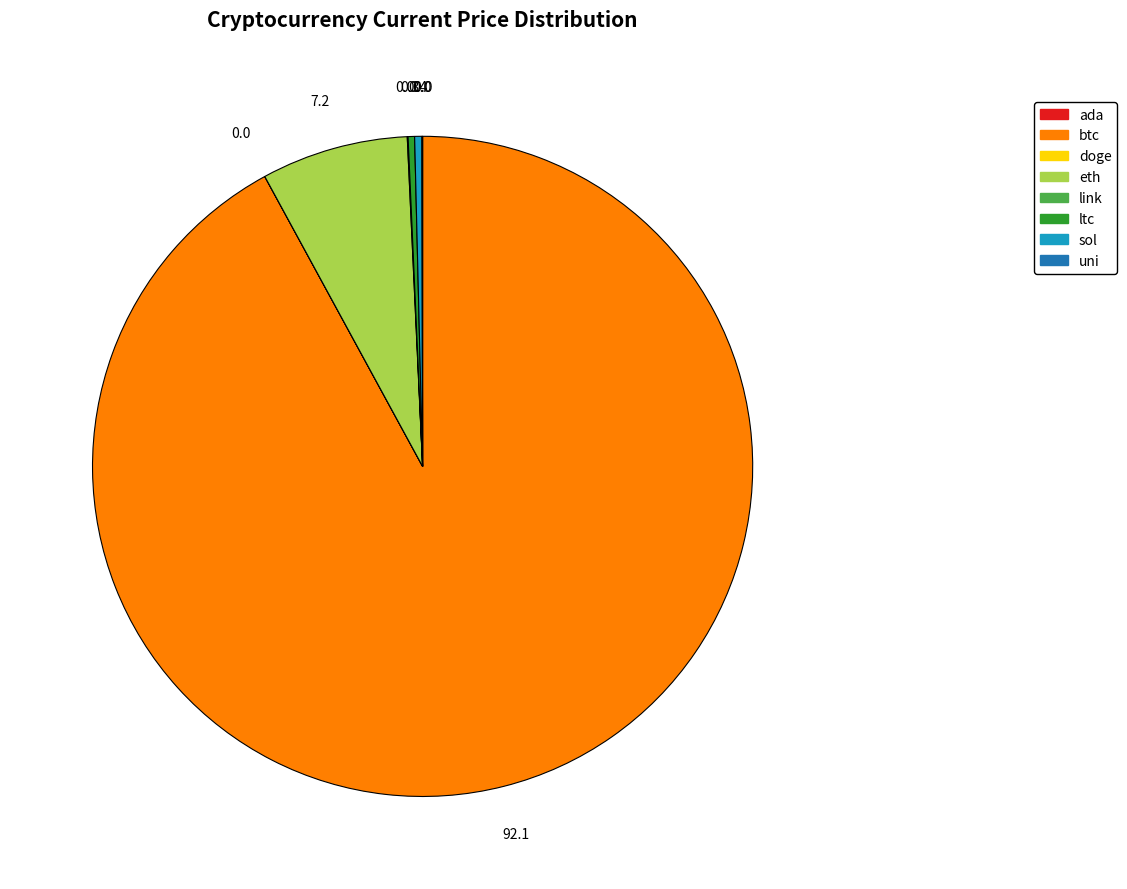

Does any single category account for the majority?

Yes